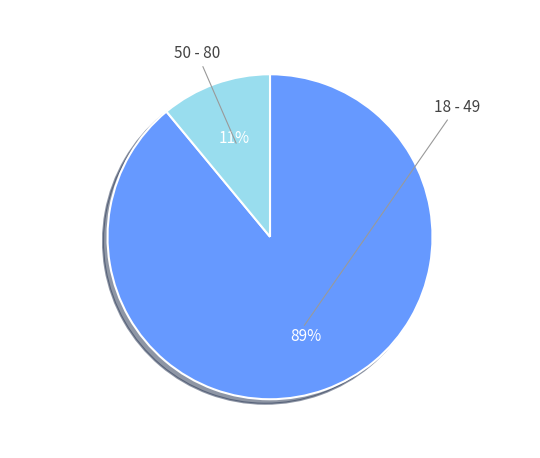

The 18 - 49 slice represents 83% of the pie. True or false?

False